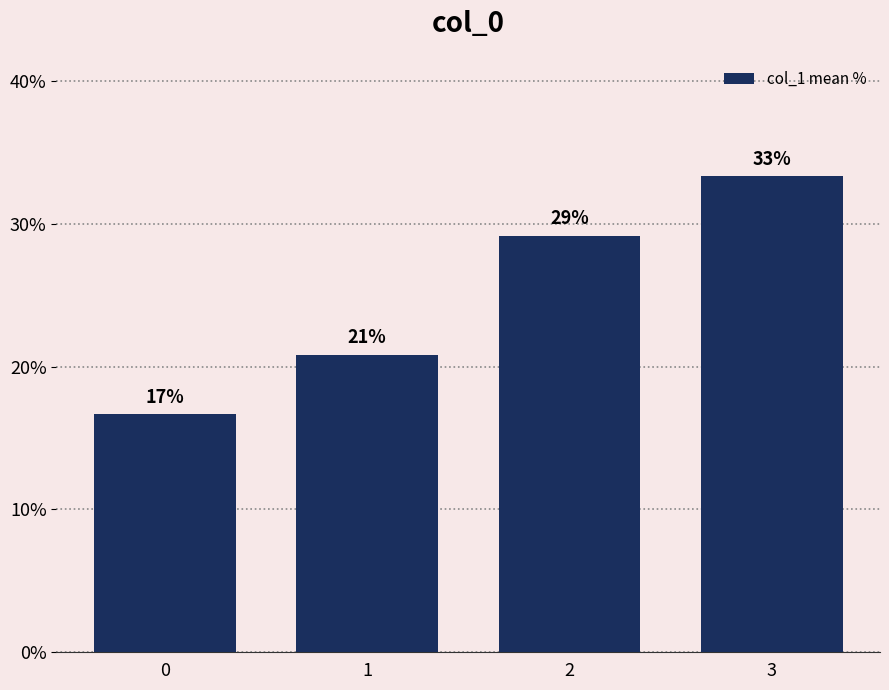

Reading left to right, list all the values displayed in this chart.

16.7	20.8	29.2	33.3